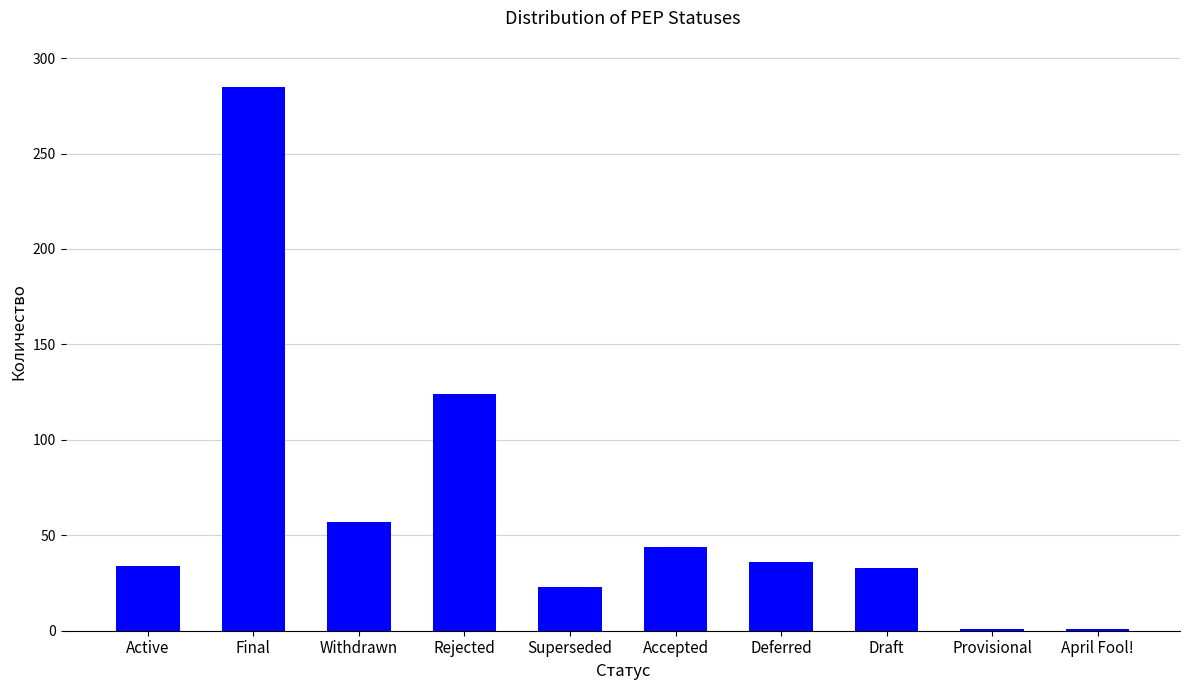

The value at Deferred is 21. True or false?

False